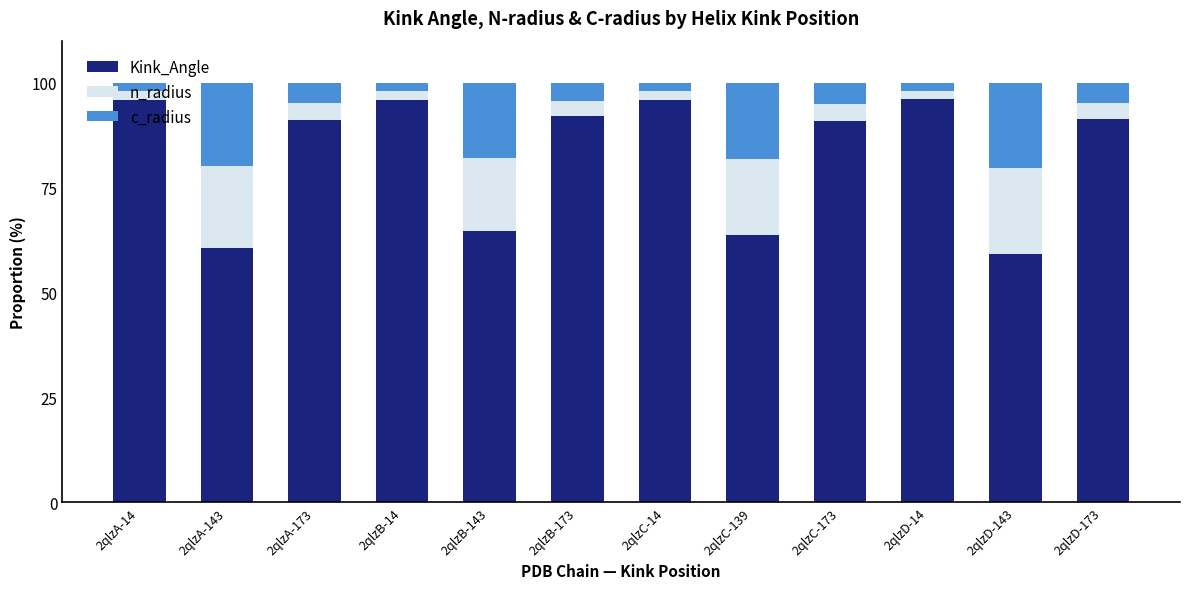

True or false: Kink_Angle has a value of 60.7 at 2qlzA-143.

True